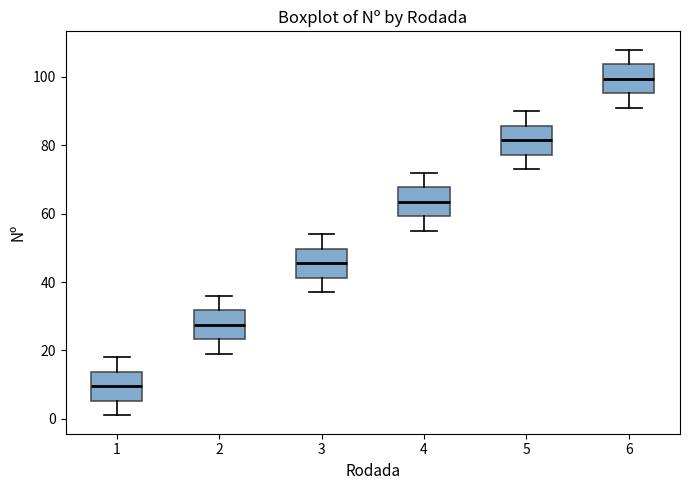

Where does the upper whisker of the box at x = 3 end on the y-axis? The values are not printed on the chart, so give them approximately, as read against the axis.

54